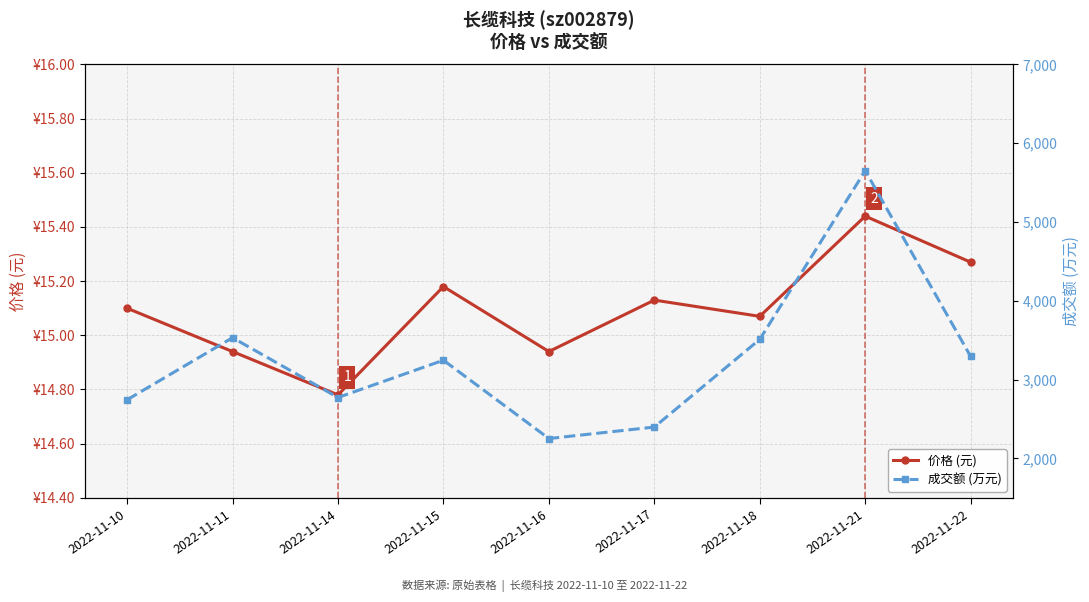

Reading right to left, list all the values displayed in this chart.

价格 (元): 15.3	15.4	15.1	15.1	14.9	15.2	14.8	14.9	15.1
成交额 (万元): 3294.0	5652.0	3511.0	2398.0	2252.0	3246.0	2773.0	3532.0	2744.0